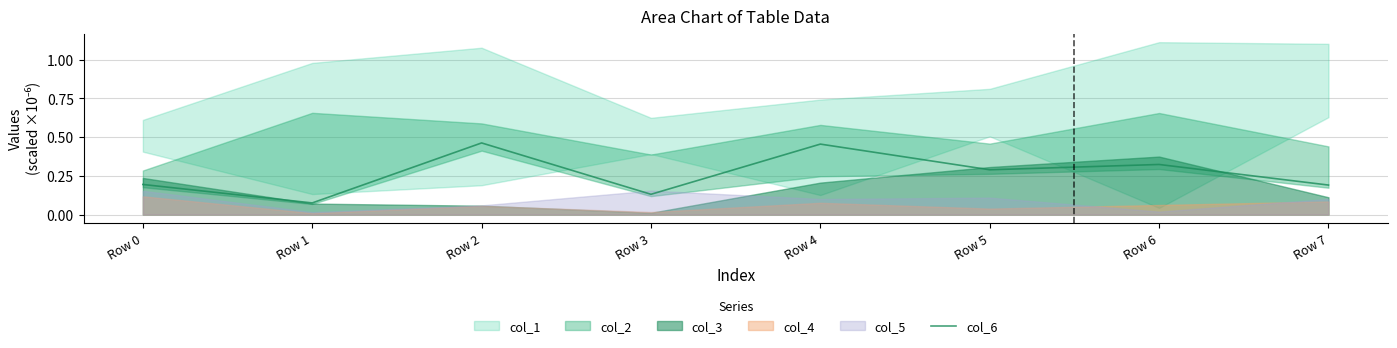

The chart shows a value of 0.5 at Row 2. True or false?

True